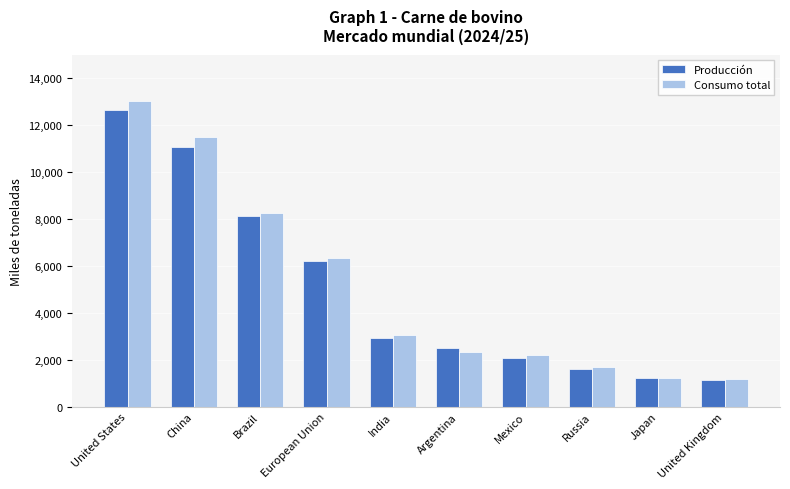

What is the value of the Consumo total bar at the 3rd from the left?

8267